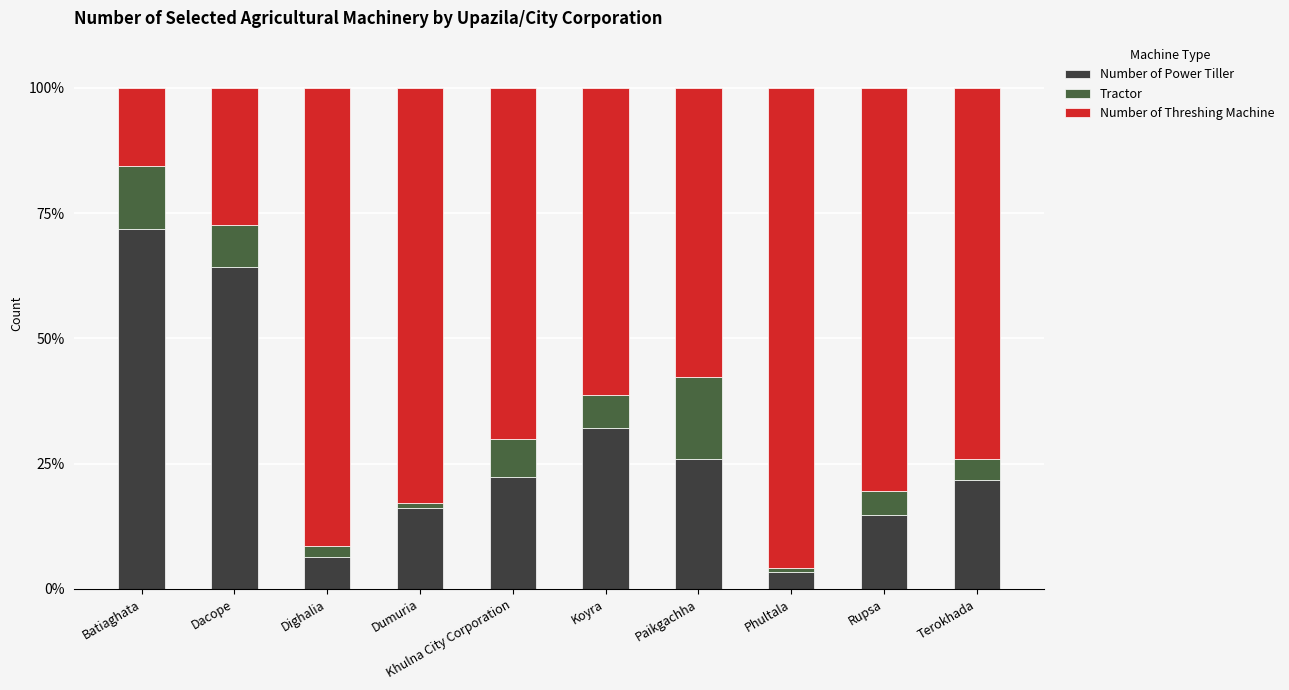

What are all the series names shown in the legend?

Number of Power Tiller, Tractor, Number of Threshing Machine